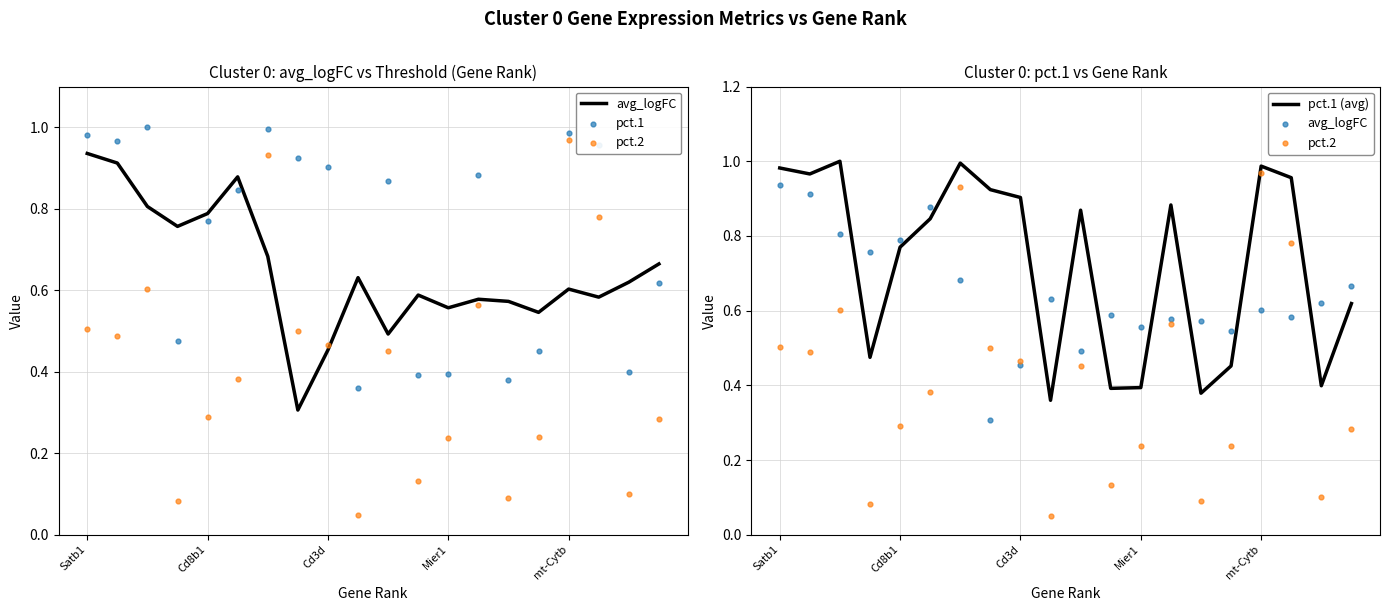

Is the value of pct.2 at 9 greater than the value of pct.1 at 17?

No